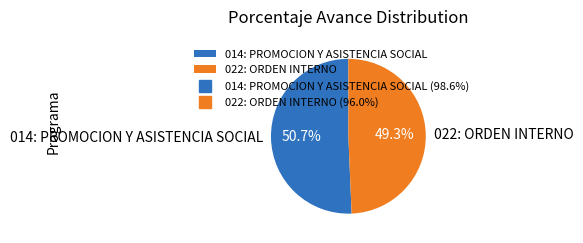

To the nearest percent, what portion does 022: ORDEN INTERNO represent?

49%